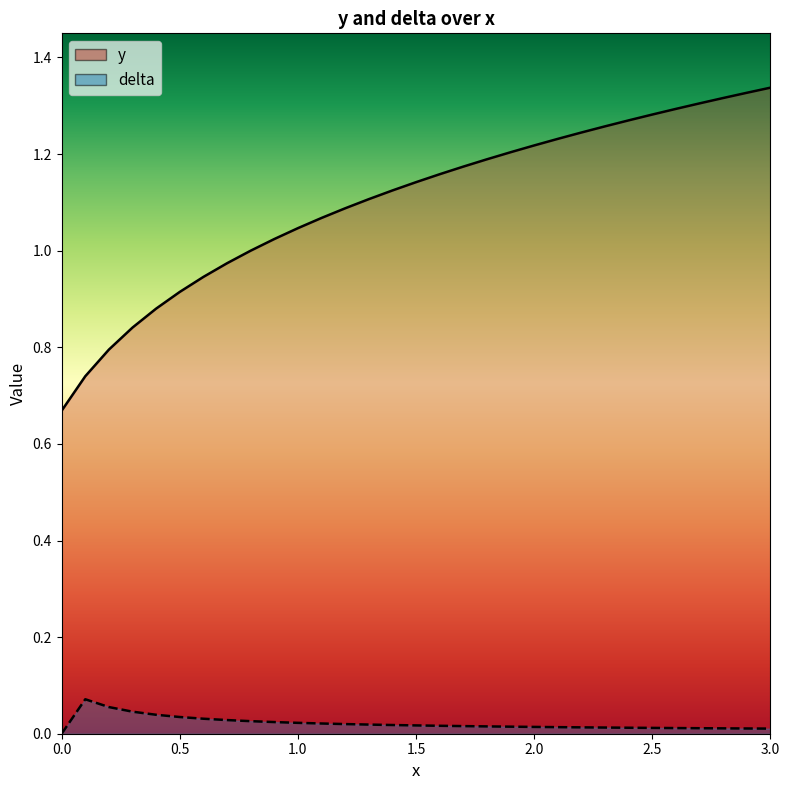

What is the sum of all delta values?

0.7